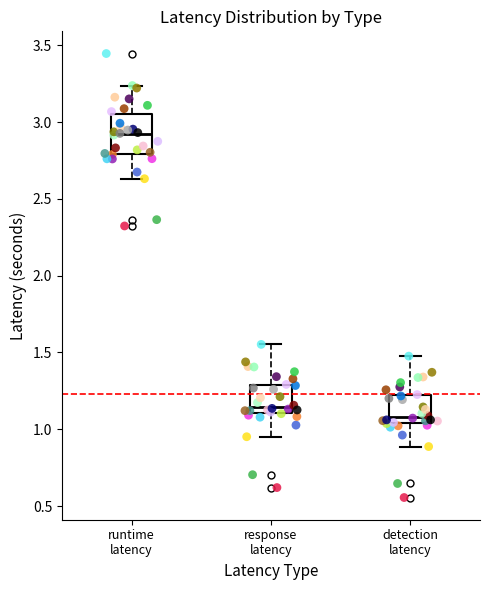

Where does the upper whisker of the box for detection latency end on the y-axis? The values are not printed on the chart, so give them approximately, as read against the axis.

1.50